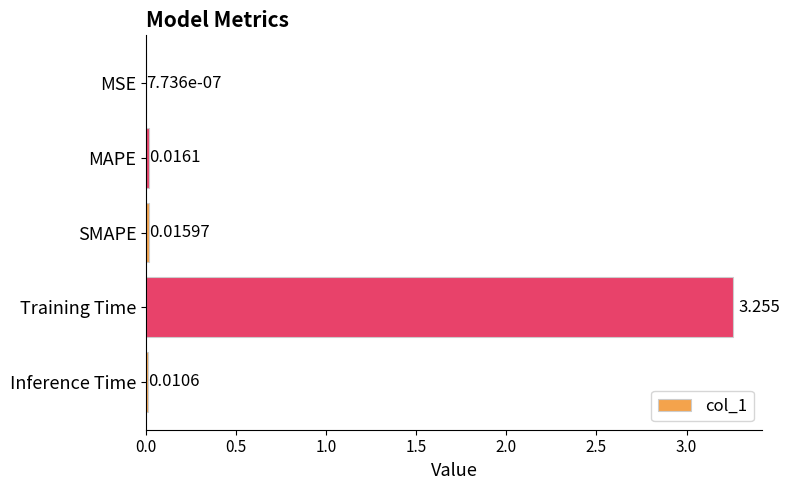

At which label is the value closest to 1?

MAPE